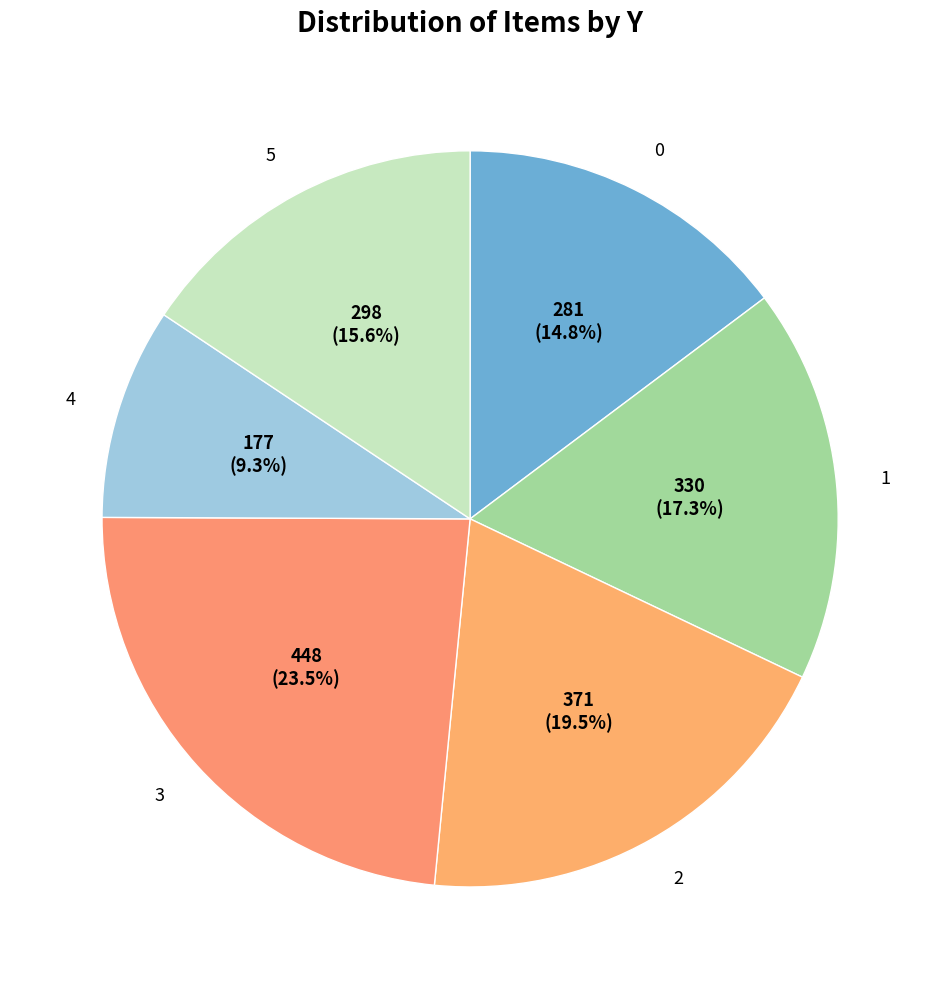

To the nearest percent, what percentage of the pie is 4?

9%